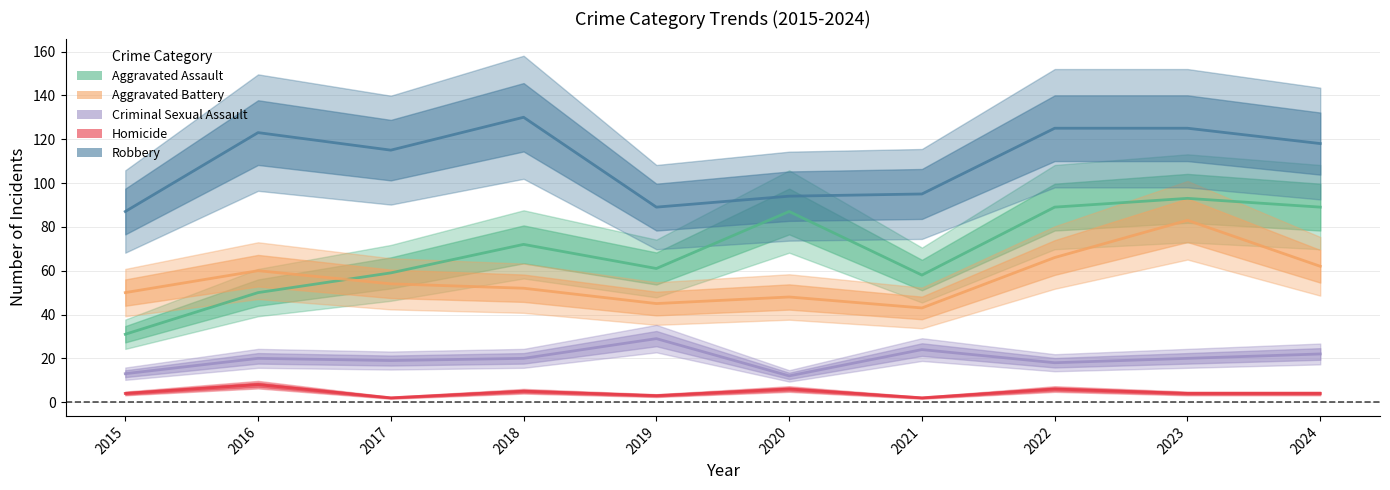

Where does the Robbery series first go above 118?

2016